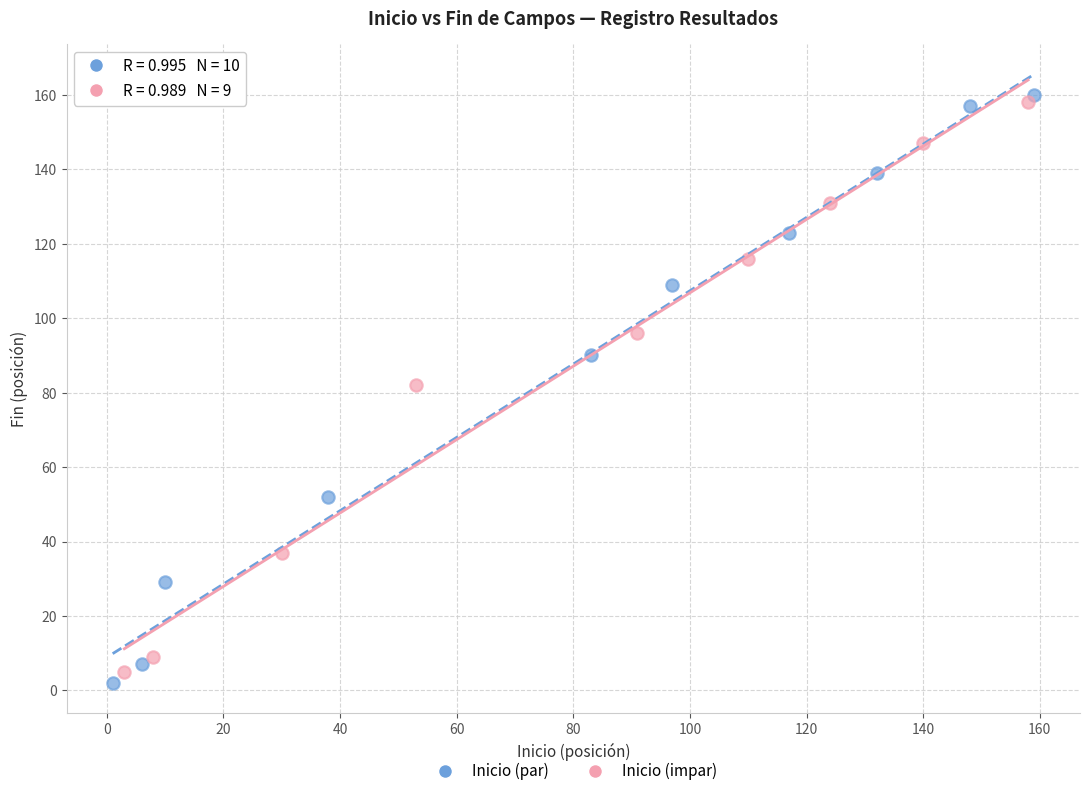

Which series has the widest spread of Y values?

Inicio (par)